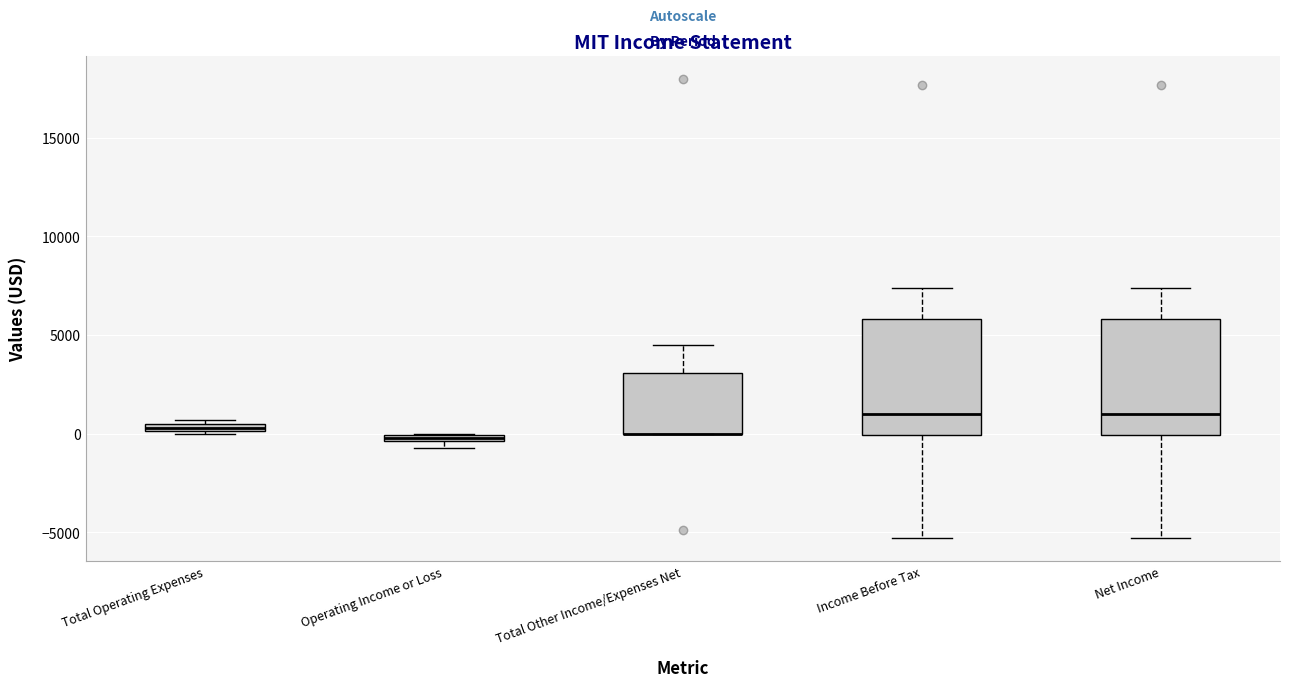

Where is the upper edge of the box for Total Operating Expenses on the y-axis? The values are not printed on the chart, so give them approximately, as read against the axis.

500